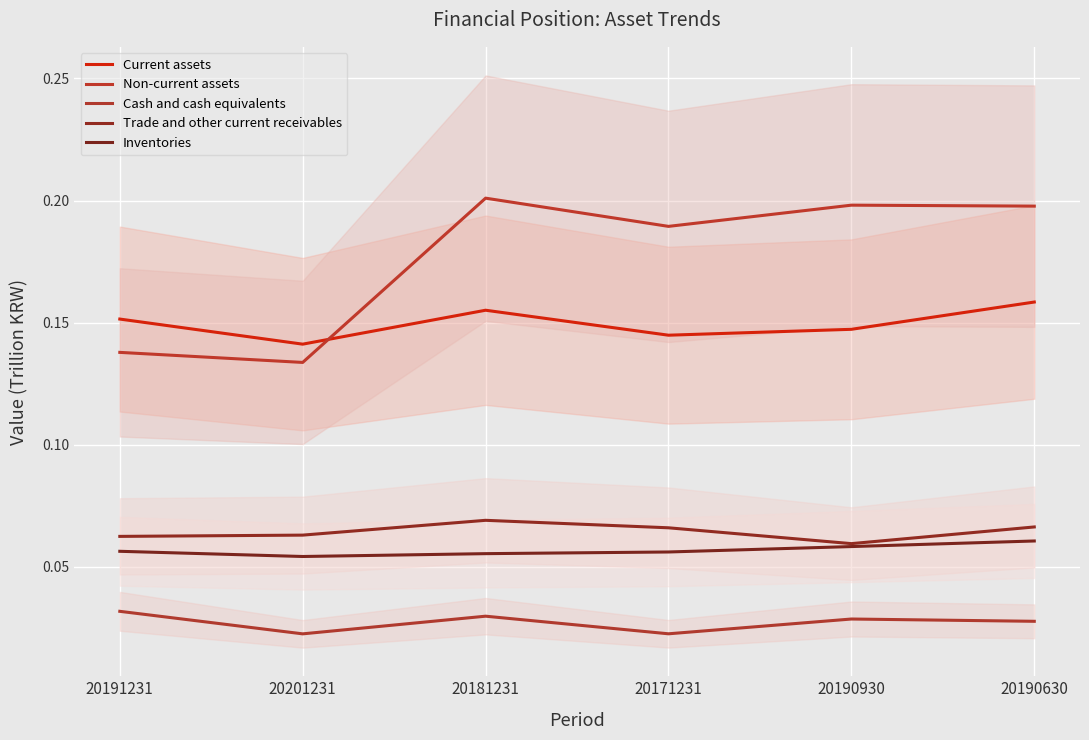

Between 20191231 and 20190930, which series saw the biggest shift?

Non-current assets